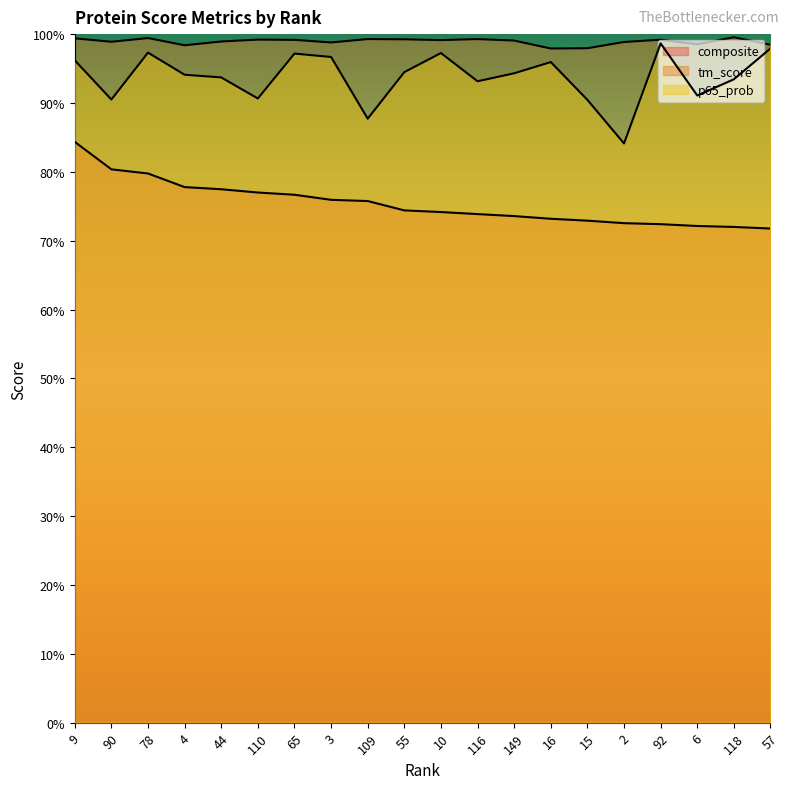

At 4, list the series in order from smallest to largest.

composite, p65_prob, tm_score